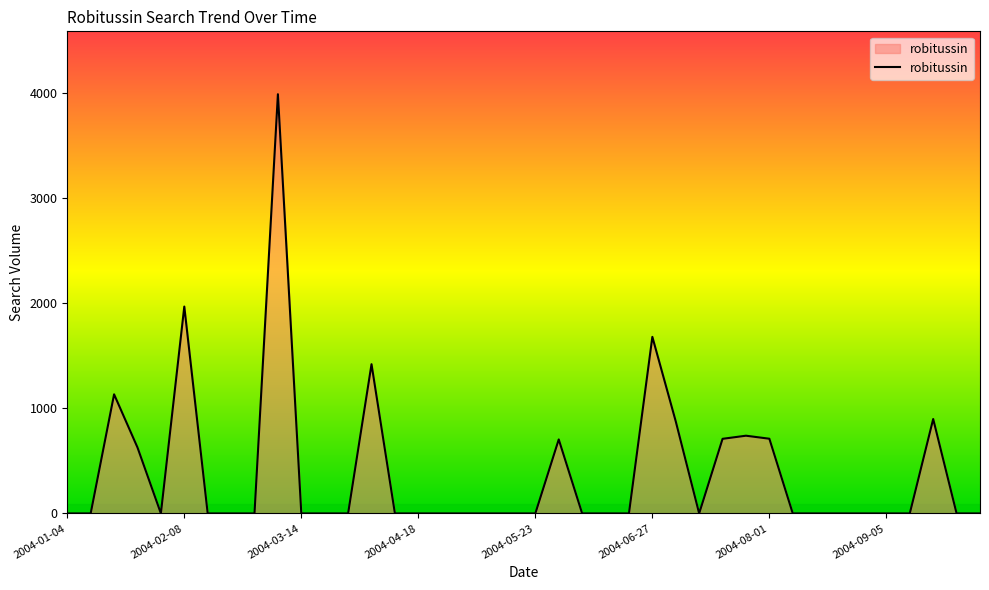

What is the greatest value displayed?

3989.8